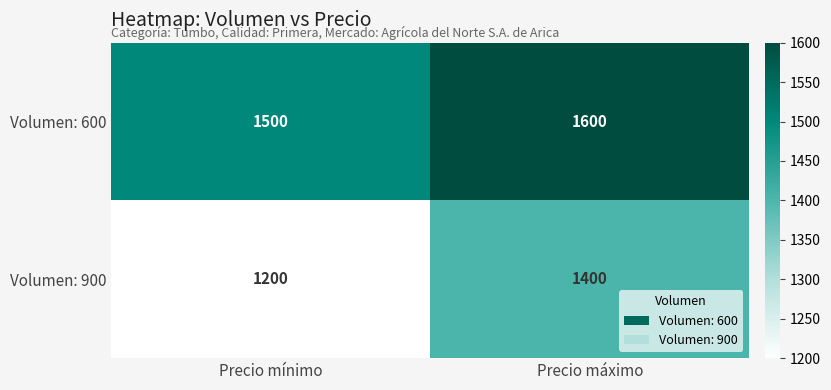

Where is Volumen: 600 nearest to the value 1550?

Precio mínimo